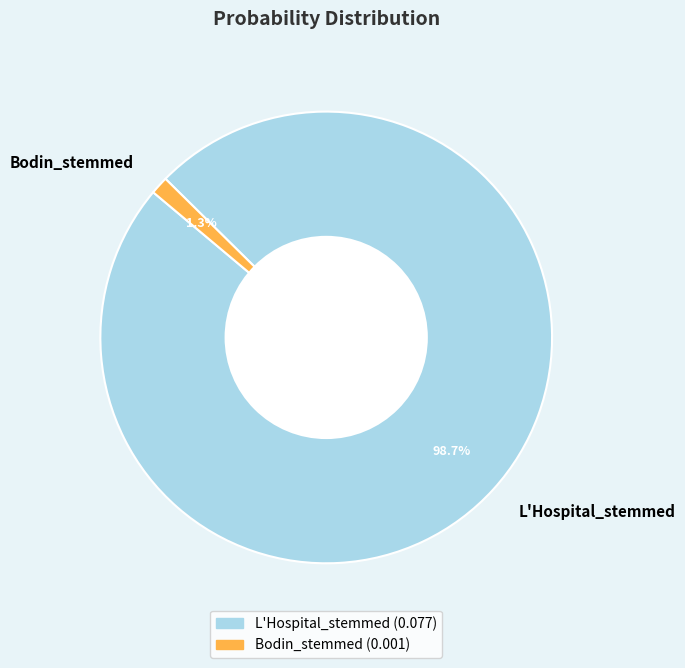

Rank the categories by value from lowest to highest.

Bodin_stemmed, L'Hospital_stemmed